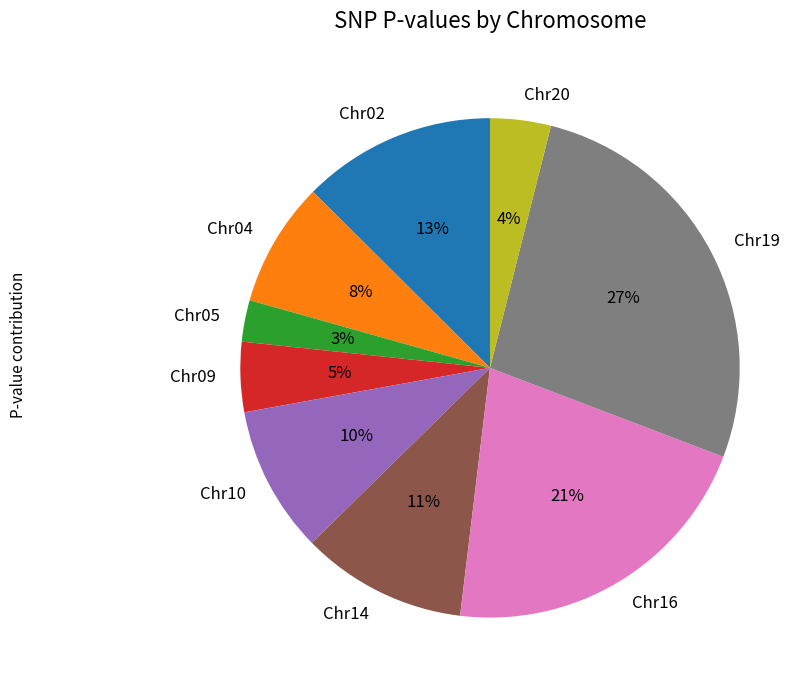

To the nearest percent, what is the combined percentage of Chr14 and Chr20?

15%